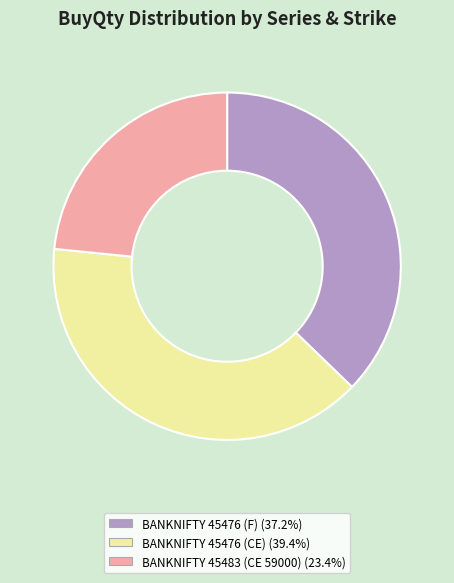

How many segments does this pie chart have?

3